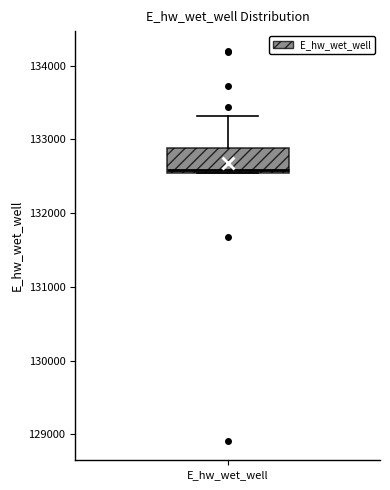

Transcribe this box plot: give where the median line is, the range the box spans, and where the two whiskers end, as read against the y-axis. The values are not printed on the chart, so give them approximately, as read against the axis.

median 132600, box 132500 to 132900, whiskers 132500 to 133300